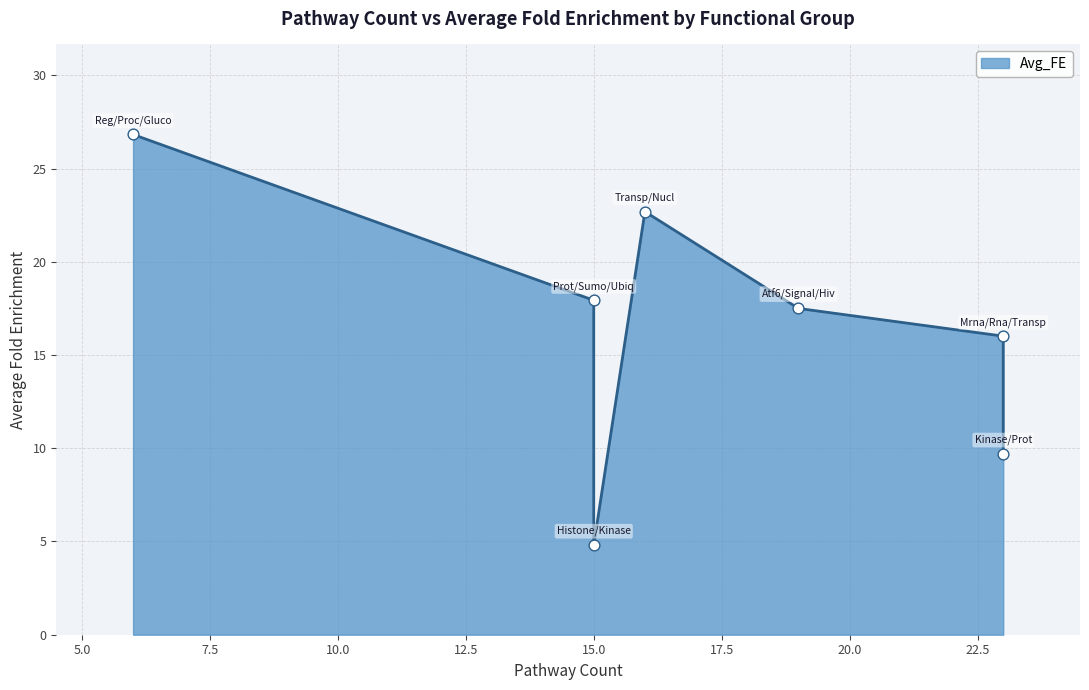

Between Histone/Kinase/Activity and Mrna/Rna/Transport, which is larger?

Mrna/Rna/Transport